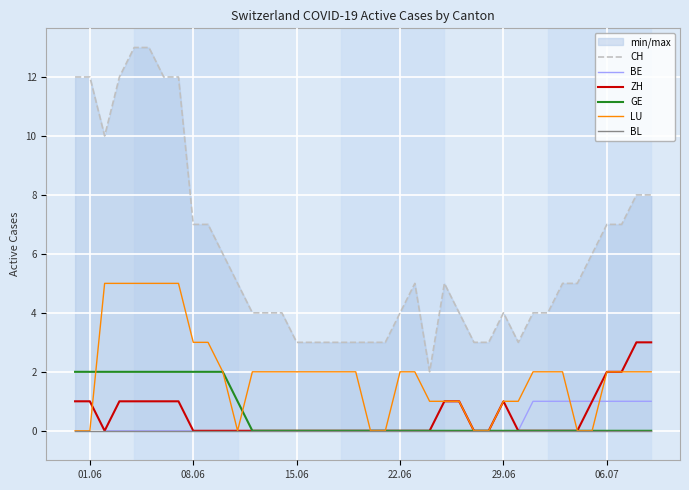

Is it true that GE equals -1 at 24?

False